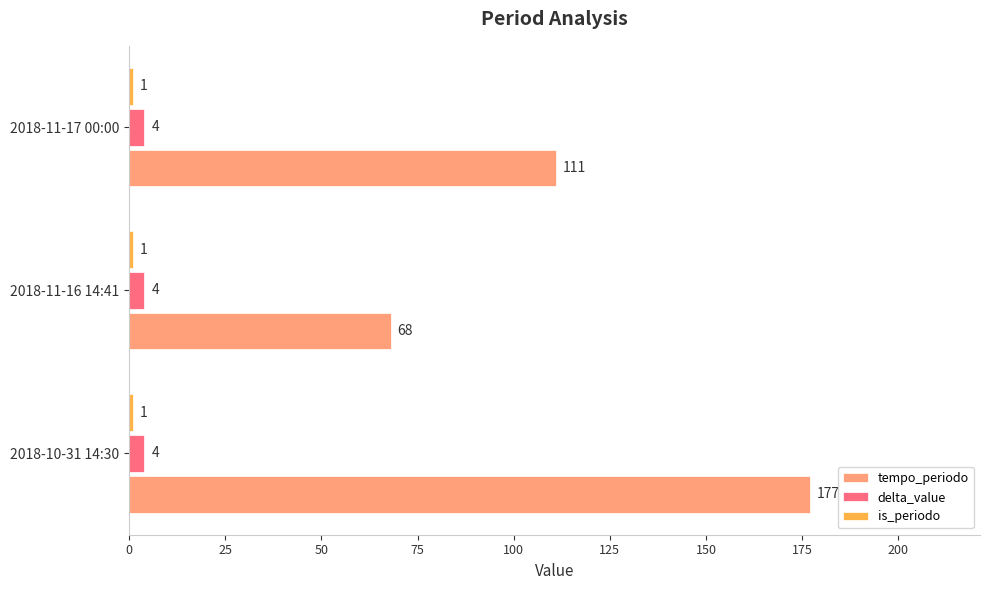

At which category is the sum across all series the highest?

2018-10-31 14:30